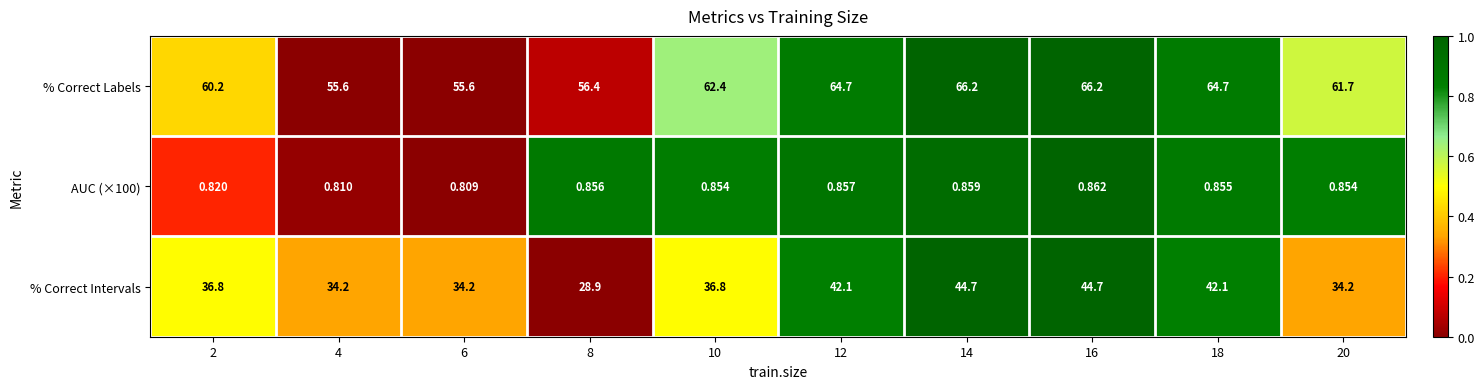

Which series changed the most between 4 and 20?

% Correct Labels